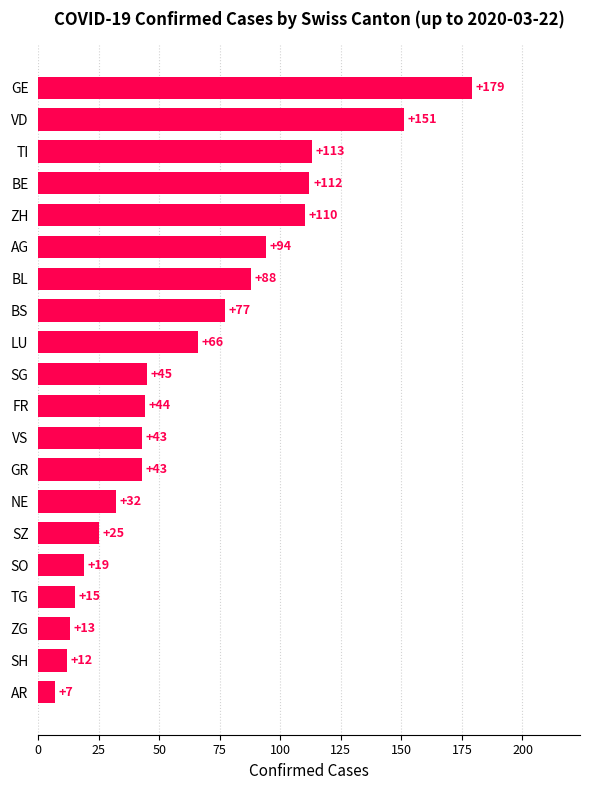

The chart shows a value of 31 at SG. True or false?

False